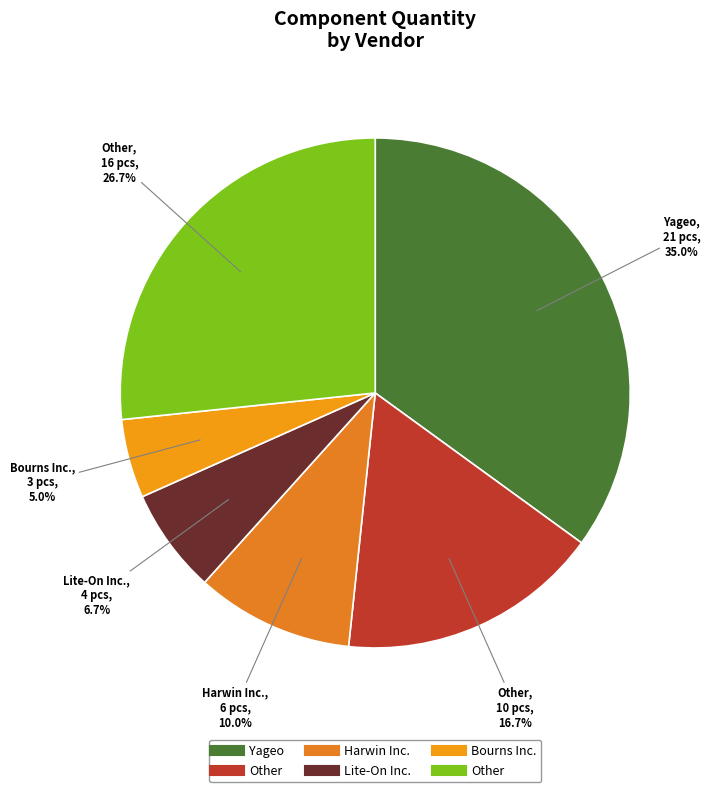

How many slices are in this pie chart?

6